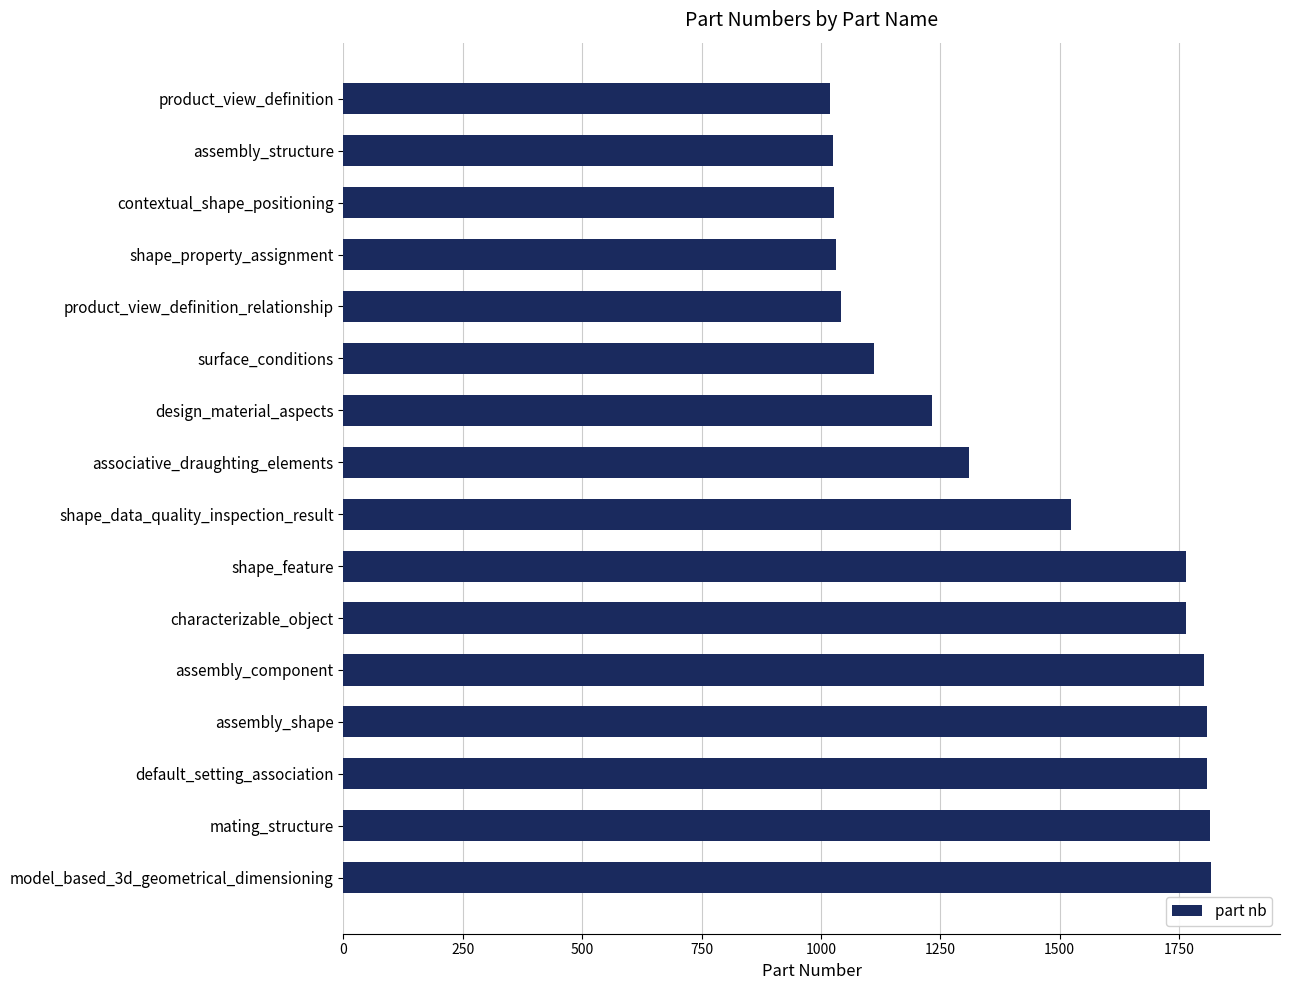

What is the label of the 2nd bar from the bottom?

mating_structure